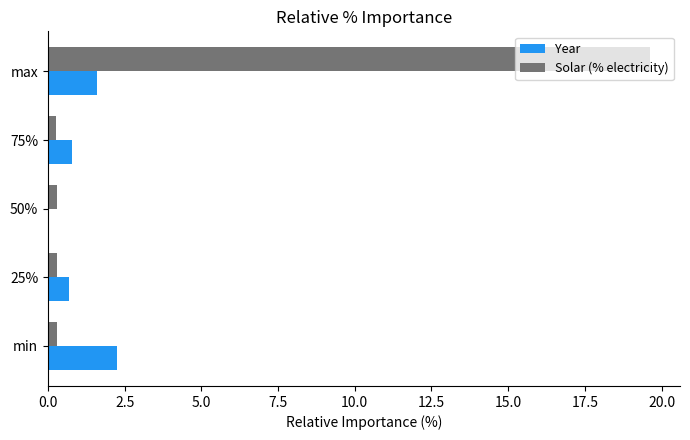

The Solar (% electricity) series shows 0.3 at 25%. True or false?

True